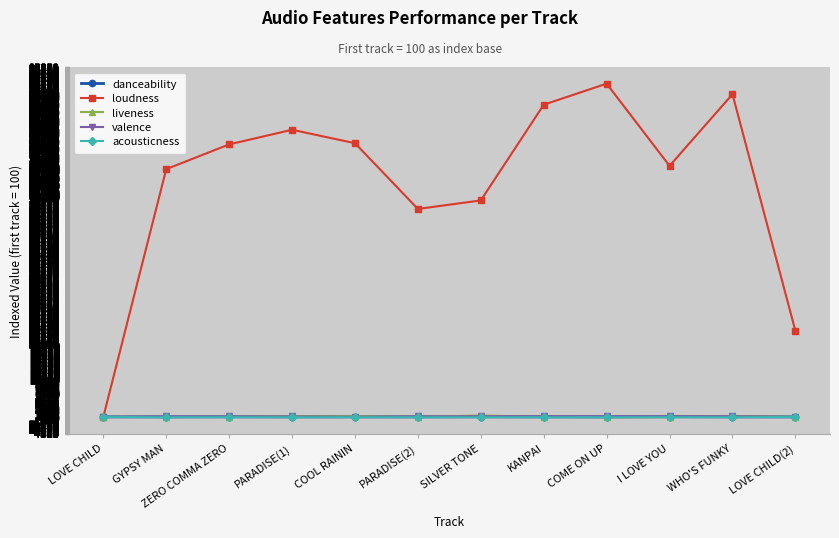

The value of loudness at ZERO COMMA ZERO is 74670.0. True or false?

True